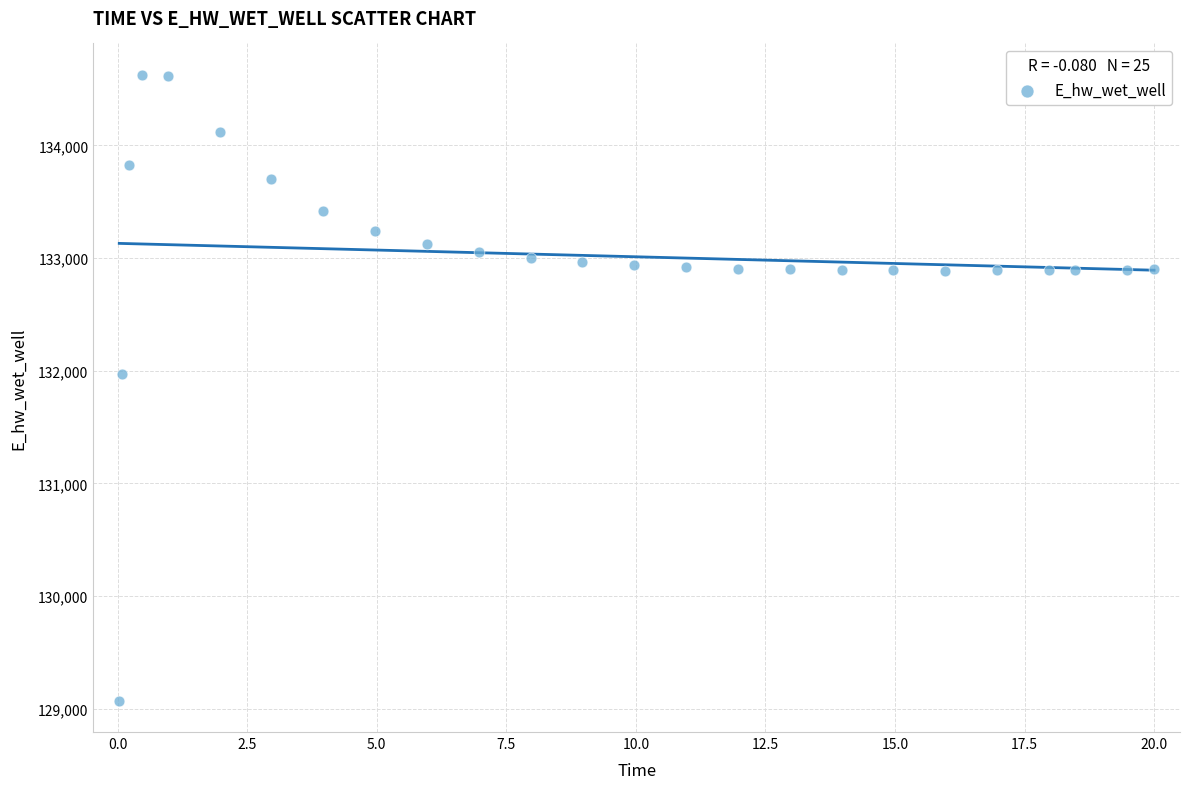

What Y value in the scatter plot is closest to 131849?

131969.9